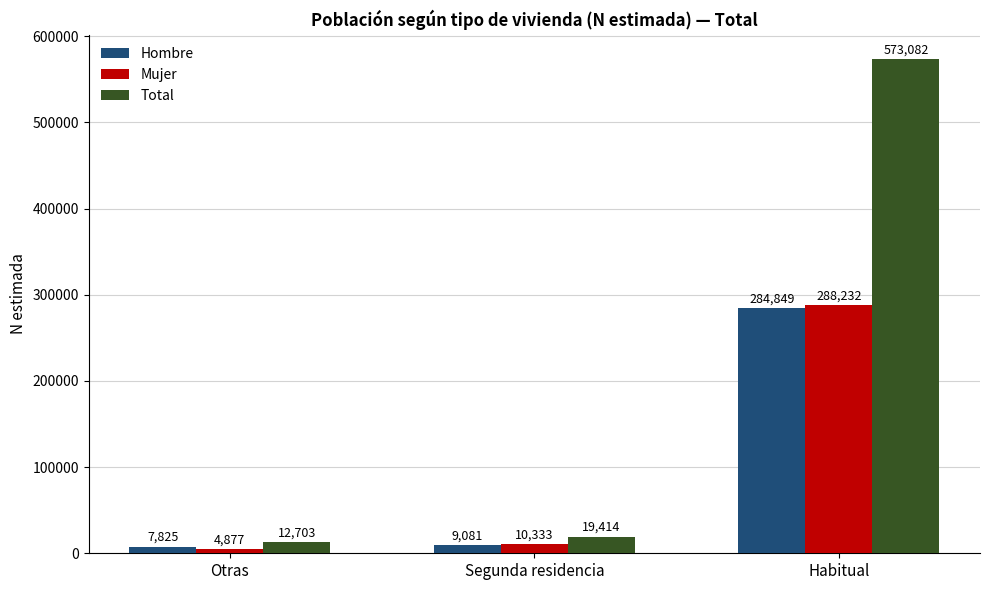

Where is Mujer nearest to the value 146554?

Segunda residencia